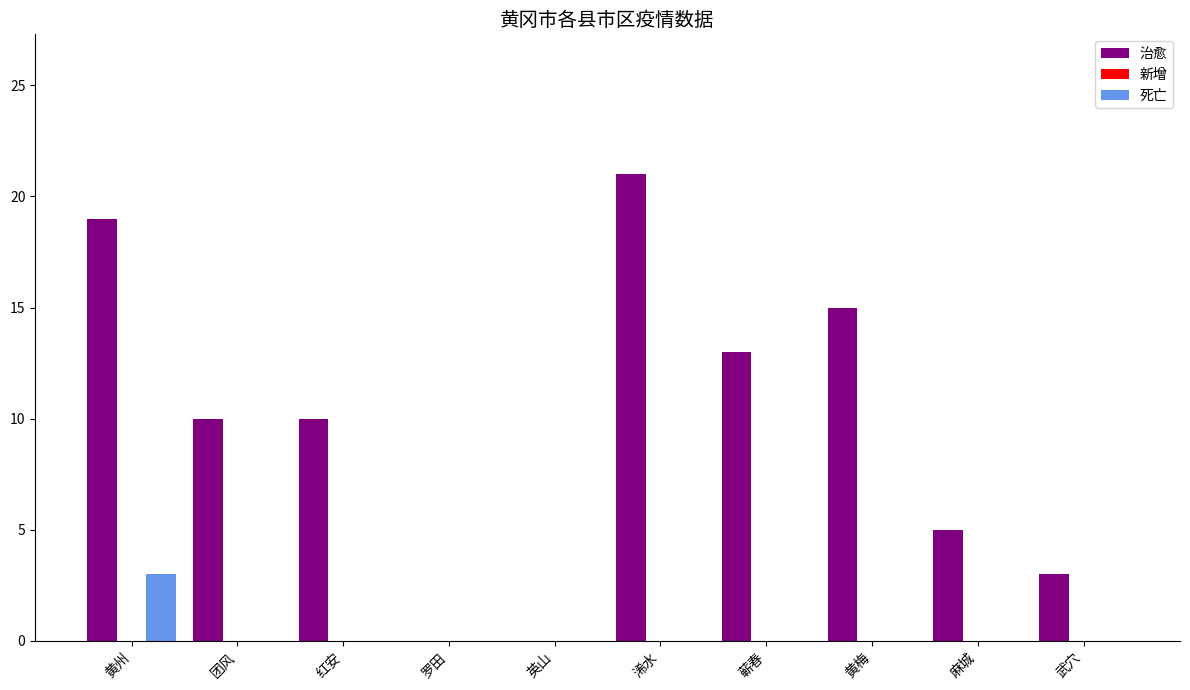

Reading left to right, list all the values displayed in this chart.

治愈: 黄州=19	团风=10	红安=10	罗田=0	英山=0	浠水=21	蕲春=13	黄梅=15	麻城=5	武穴=3
死亡: 黄州=3	团风=0	红安=0	罗田=0	英山=0	浠水=0	蕲春=0	黄梅=0	麻城=0	武穴=0